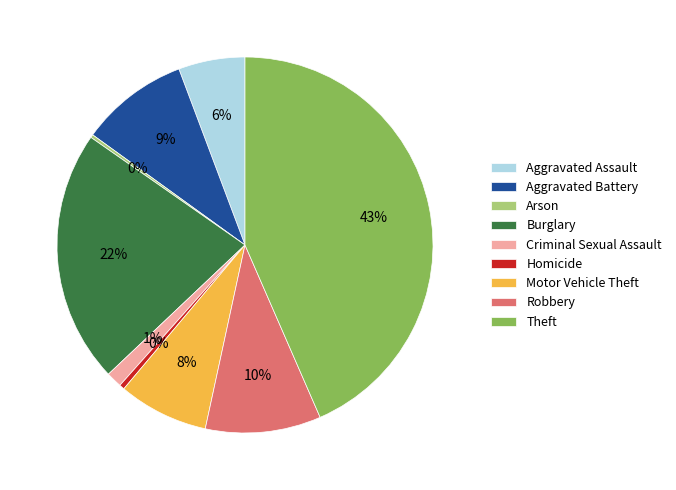

Which has a higher value, Robbery or Motor Vehicle Theft?

Robbery